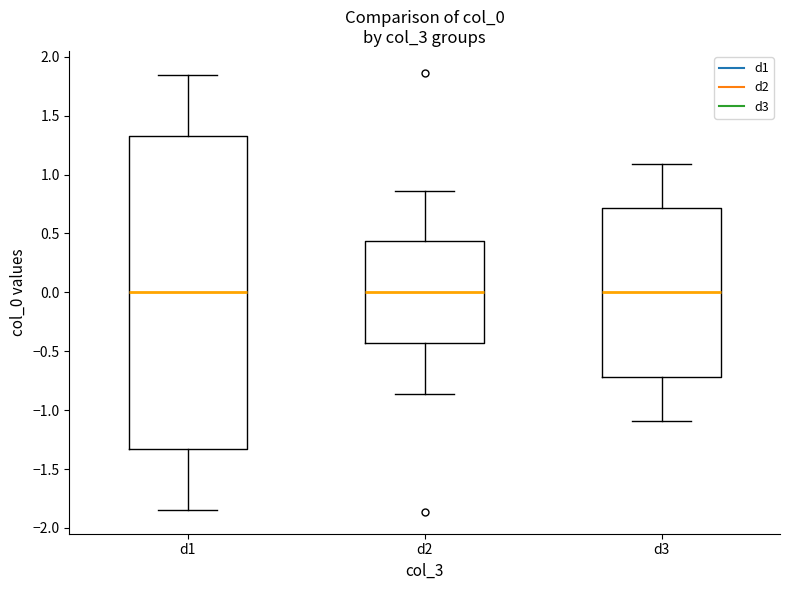

Comparing the boxes themselves (not the whiskers), which one is the tallest?

d1